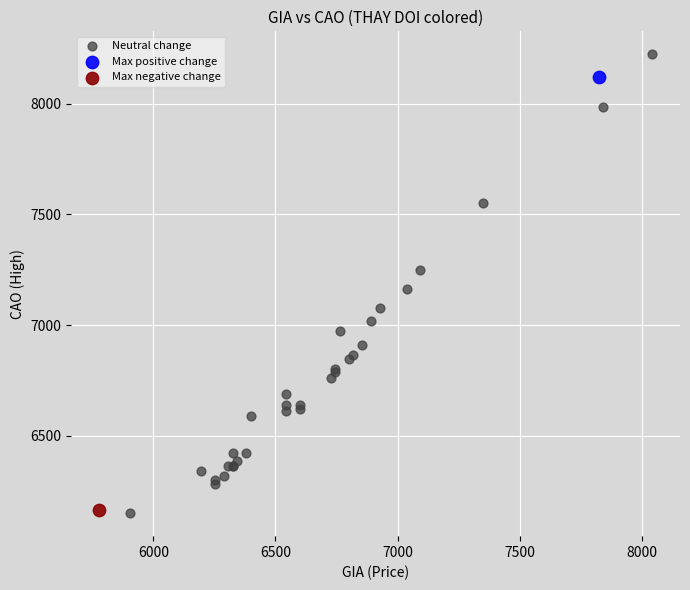

What are all the series names shown in the legend?

Neutral change, Max positive change, Max negative change